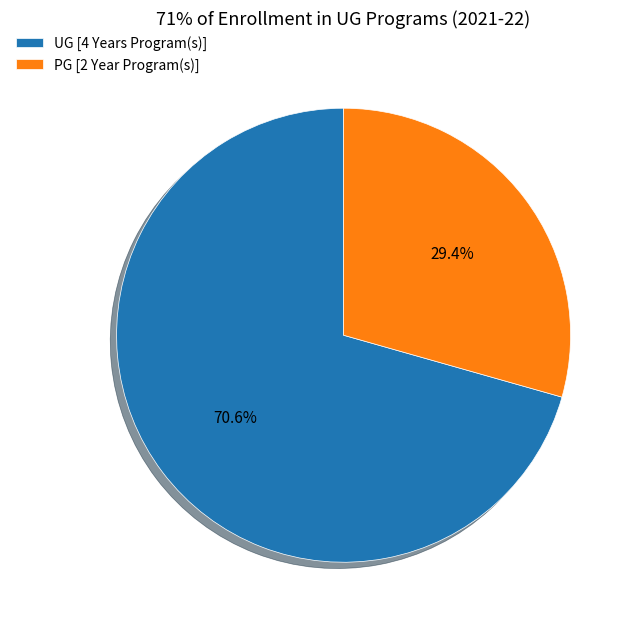

True or false: UG [4 Years Program(s)] accounts for 84% of the total.

False